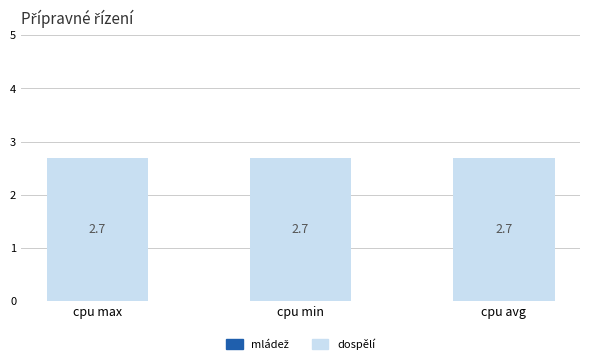

How many groups of bars are there?

3